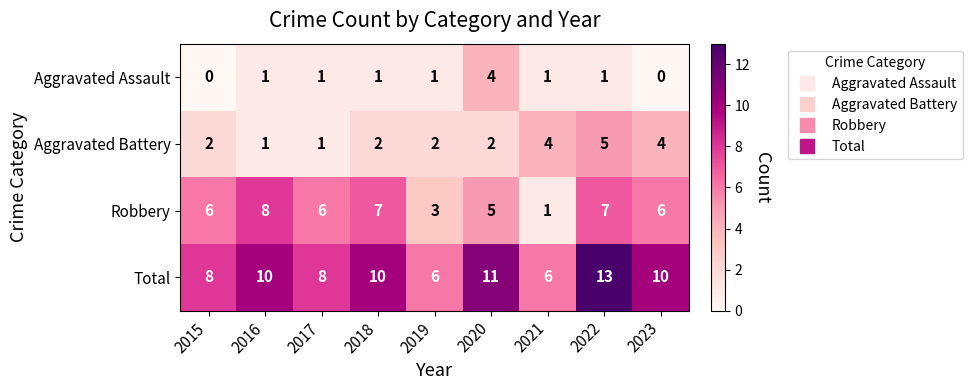

What is the difference between the highest and lowest values at 2016?

9